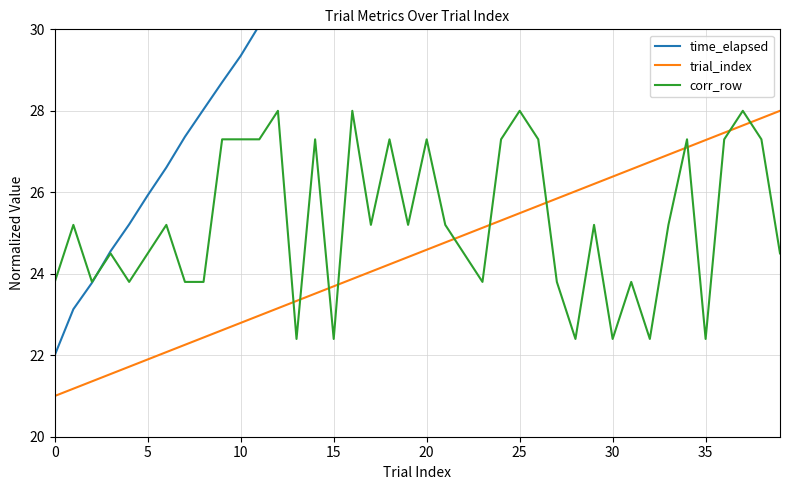

True or false: trial_index and corr_row cross at least once.

True